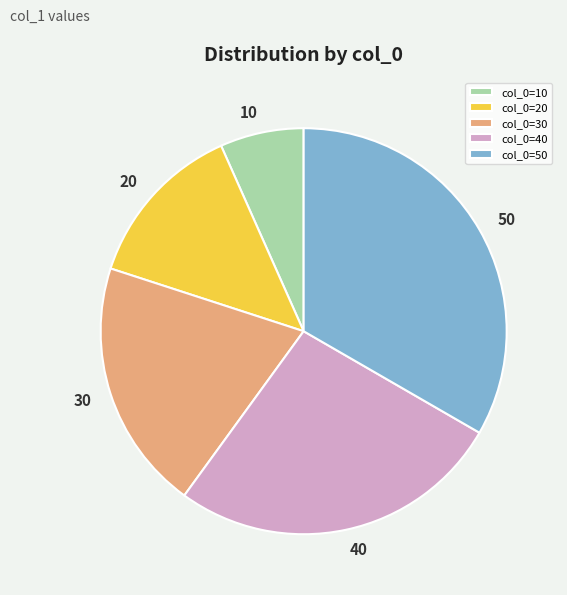

Which slice is the smallest?

col_0=10